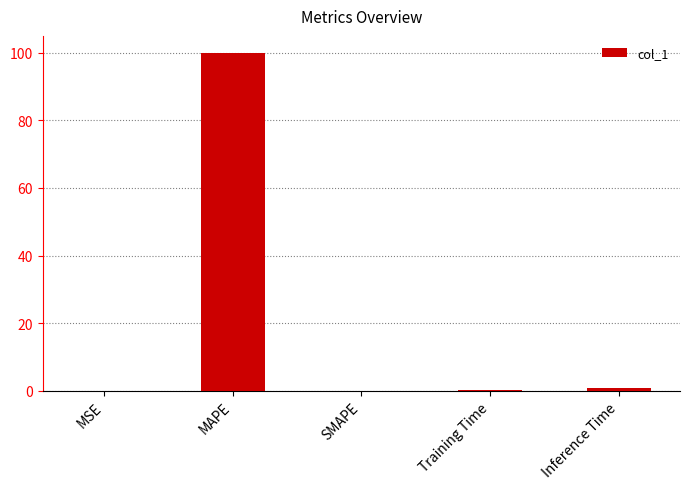

Which has a higher value, MAPE or MSE?

MAPE